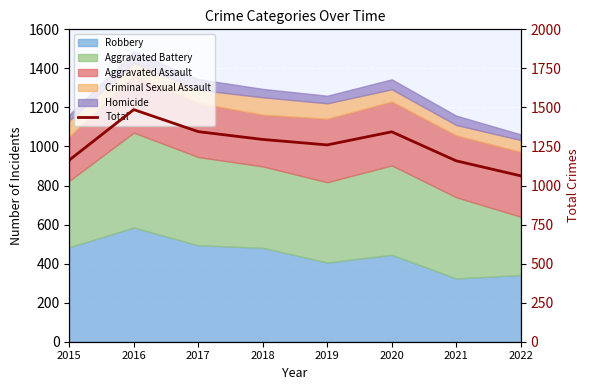

The chart shows a value of 572 at 2022. True or false?

False